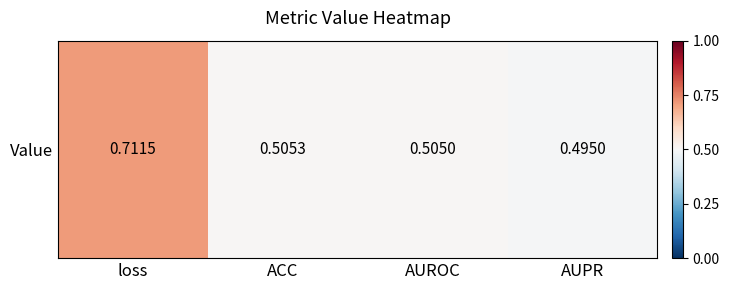

List the labels in order of value, largest first.

loss, ACC, AUROC, AUPR